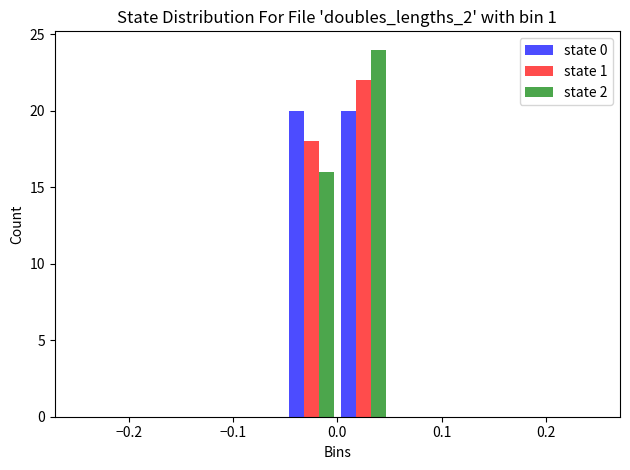

In the state 2 series, which range on the x-axis has the tallest bar?

0.00 to 0.05